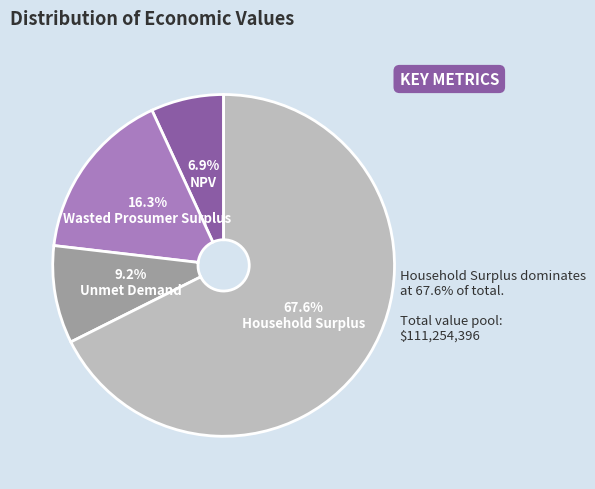

To the nearest percent, what percentage of the pie is Unmet Demand?

9%